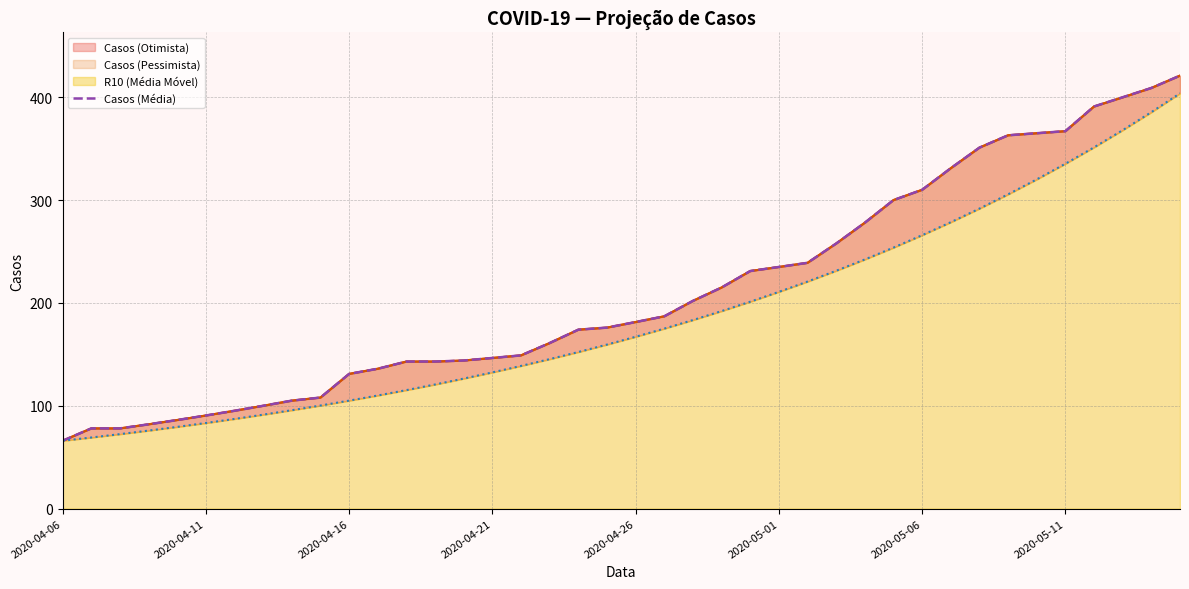

How many values are below 181?

20